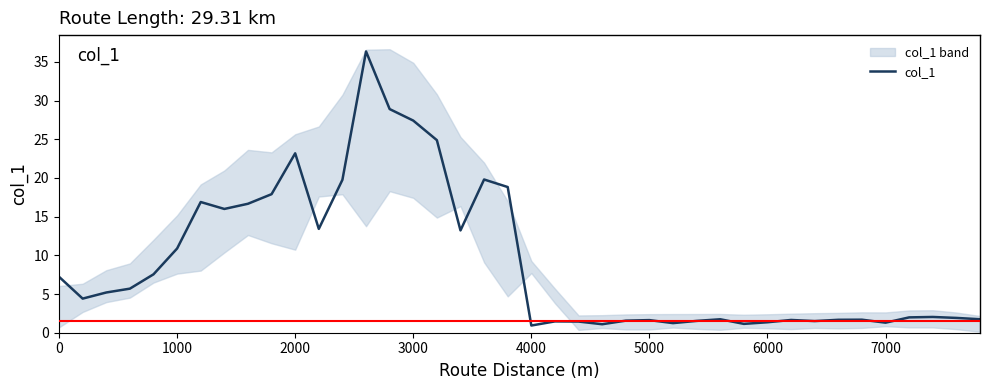

The col_1 series shows 6.2 at 1000. True or false?

False